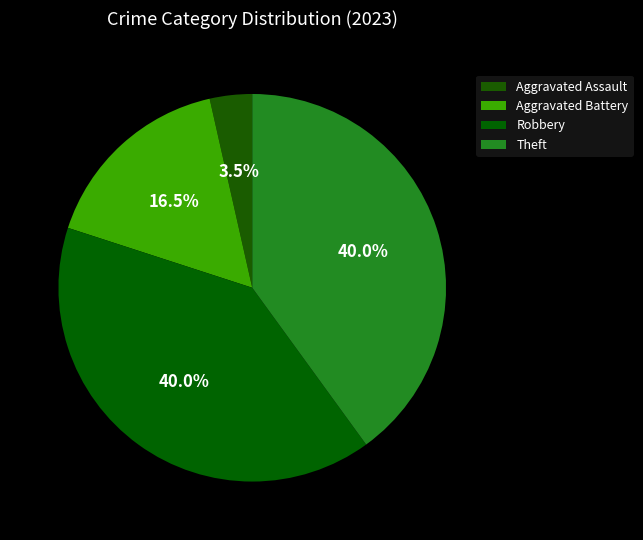

The Robbery slice represents 40% of the pie. True or false?

True